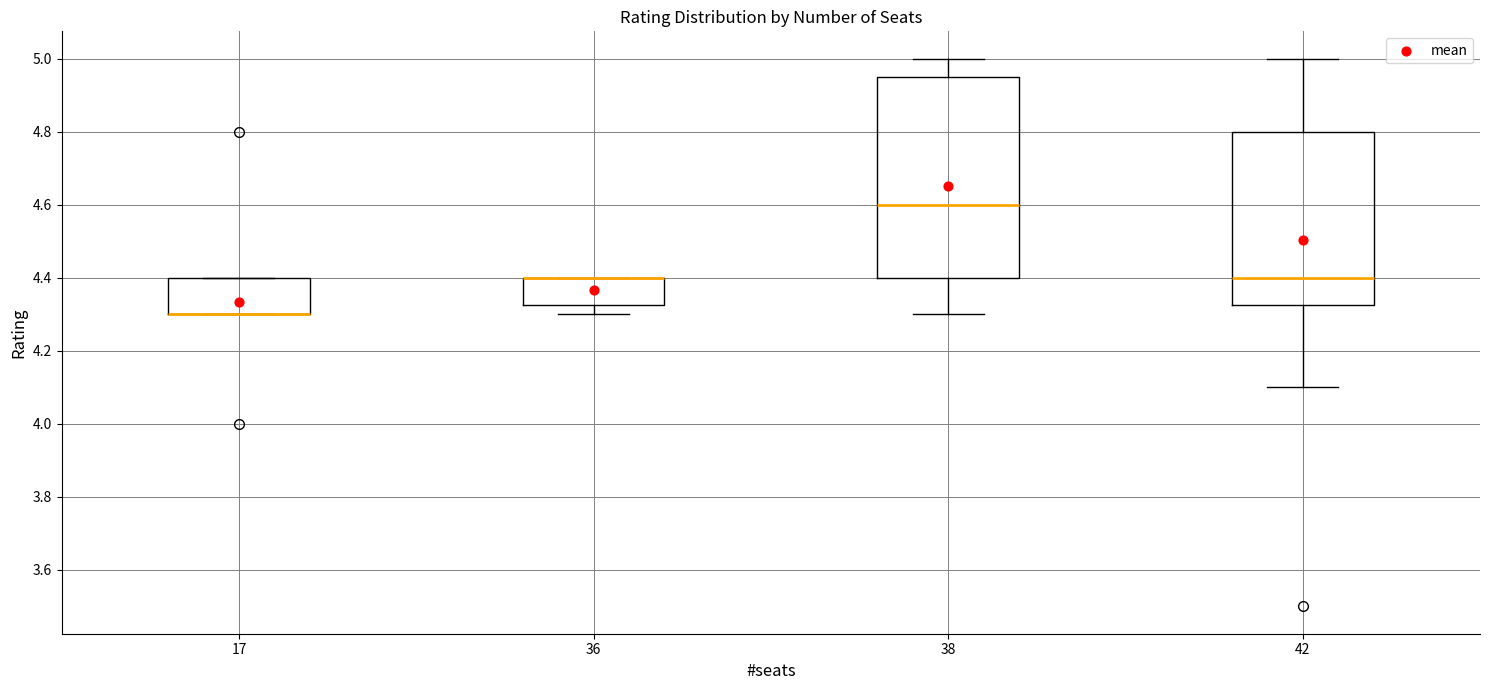

Reading left to right, transcribe this box plot: for each box, give where its median line is, the range the box spans, and where its two whiskers end, as read against the y-axis. The values are not printed on the chart, so give them approximately, as read against the axis.

17: median 4.30 (drawn on the box's lower edge), box 4.30 to 4.40, whiskers 4.30 to 4.40
36: median 4.40 (drawn on the box's upper edge), box 4.32 to 4.40, whiskers 4.30 to 4.40
38: median 4.60, box 4.40 to 4.96, whiskers 4.30 to 5.00
42: median 4.40, box 4.32 to 4.80, whiskers 4.10 to 5.00